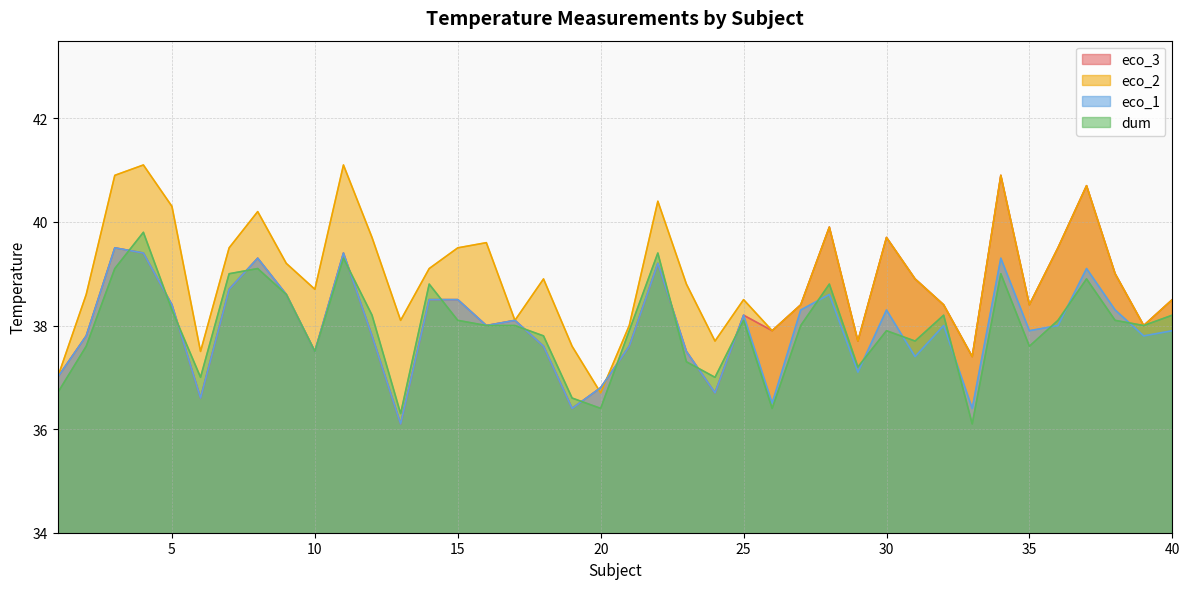

What is the minimum value shown in the chart?

36.1